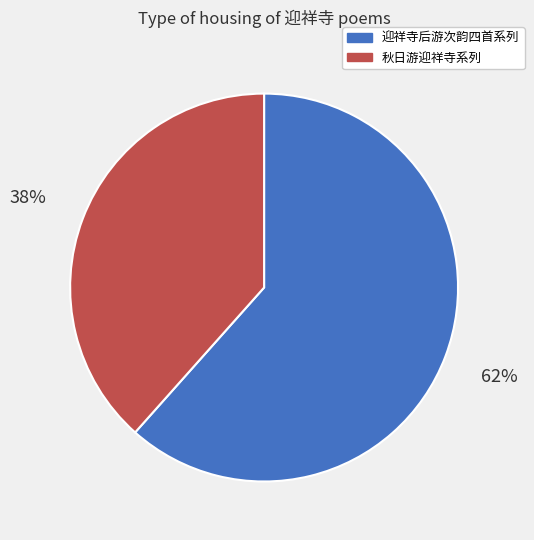

Is there a majority slice in this chart?

Yes